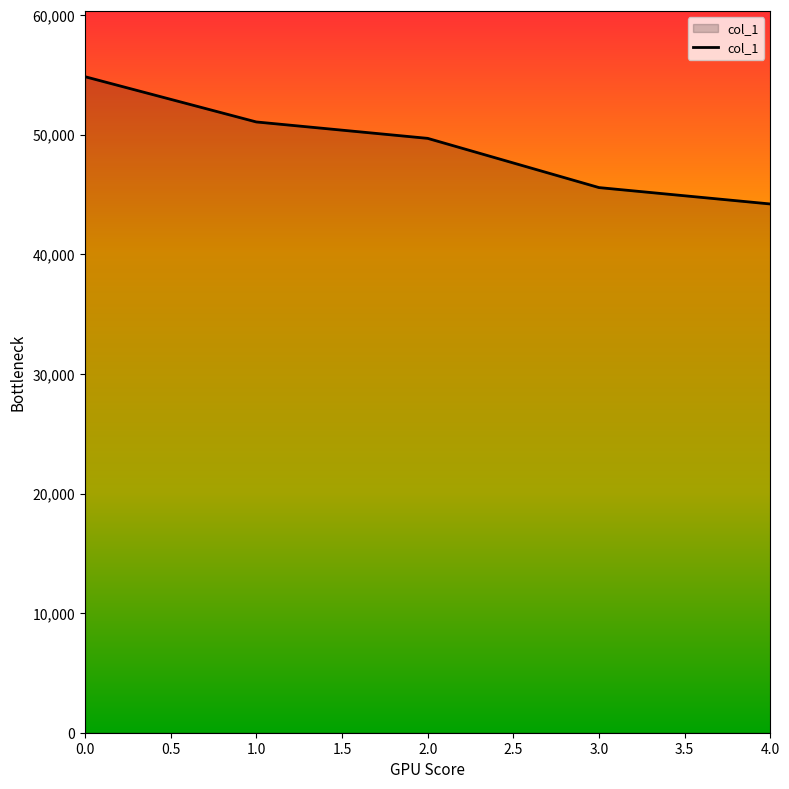

Is it true that the value at 4.0 is 28575?

False